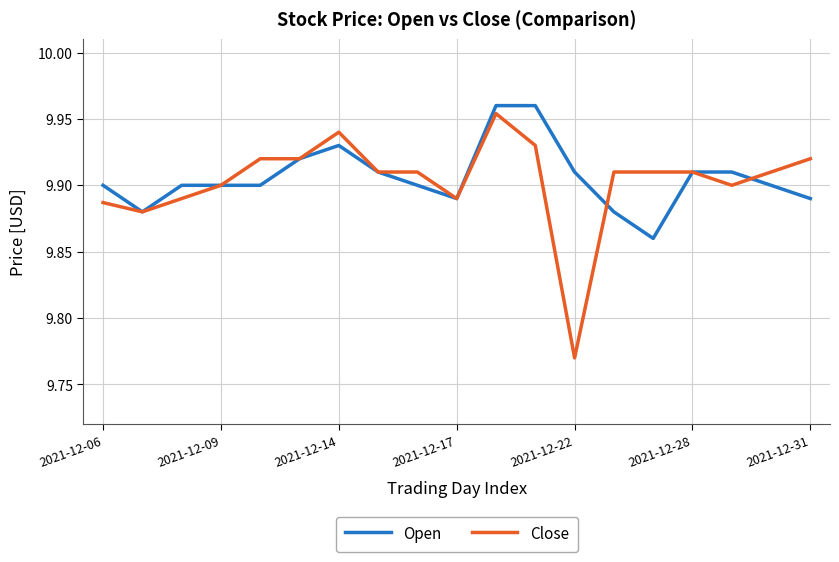

Which series has the widest spread of values?

Close